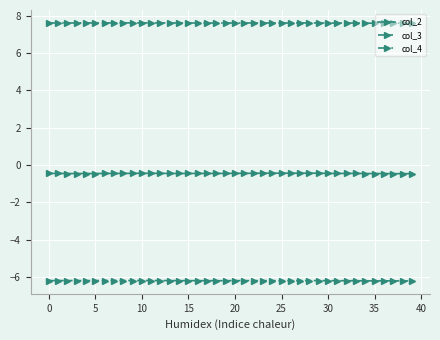

True or false: col_4 and col_2 cross at least once.

False